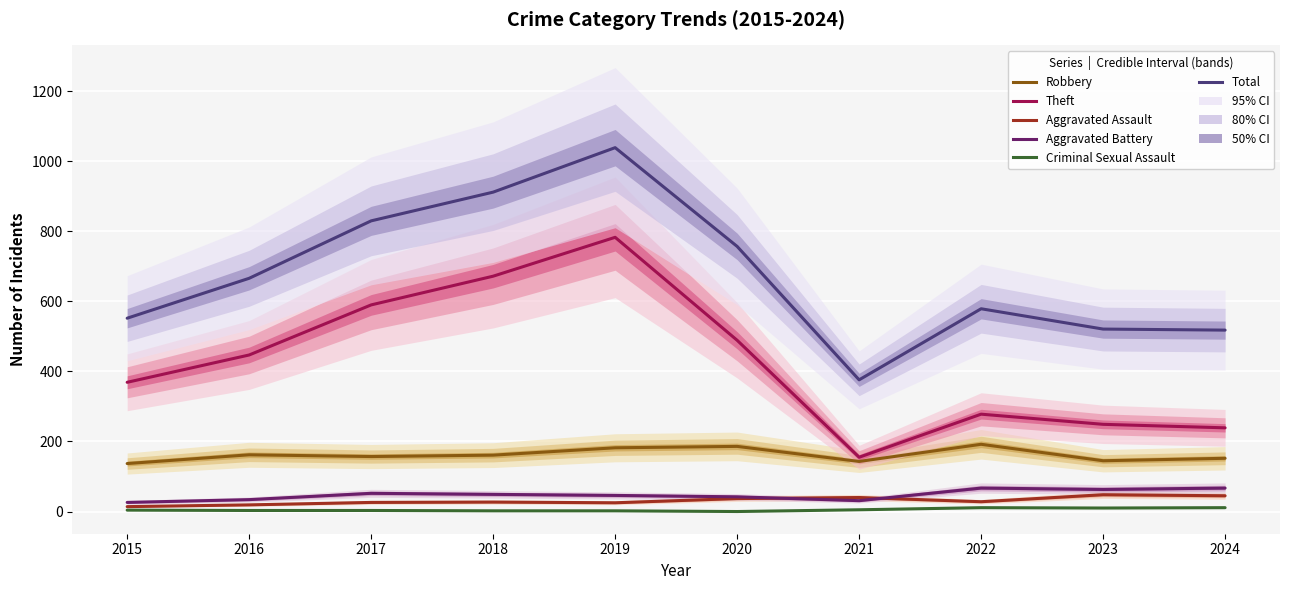

Rank the series by their maximum value, from highest to lowest.

Total, Theft, Robbery, Aggravated Battery, Aggravated Assault, Criminal Sexual Assault